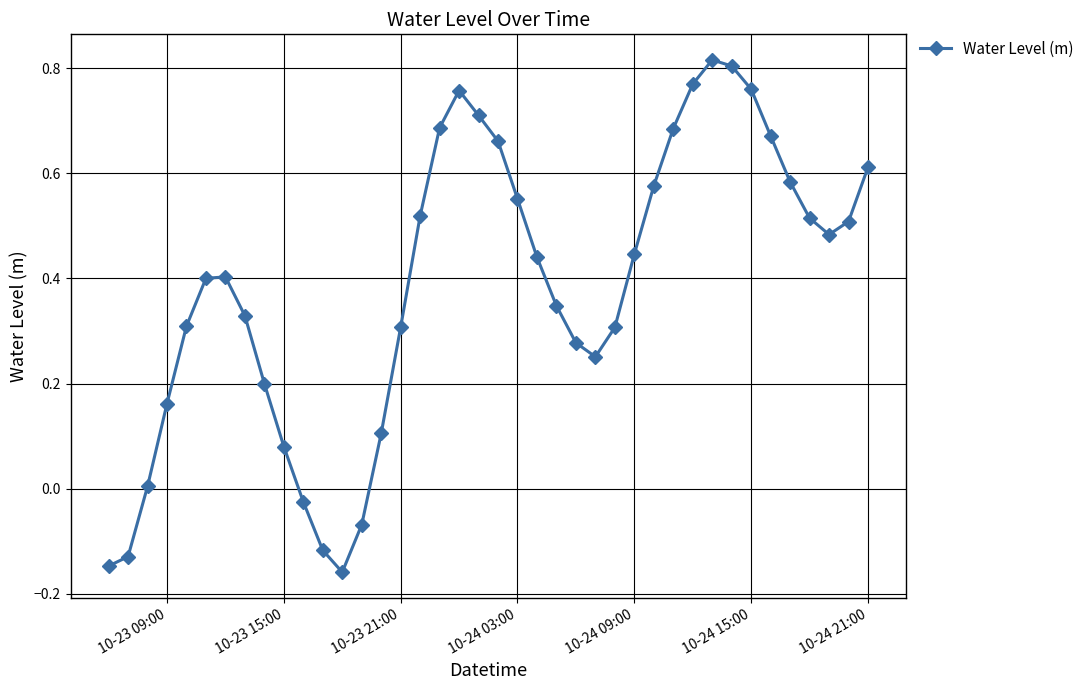

How many points are higher than both their immediate neighbors (excluding endpoints)?

3